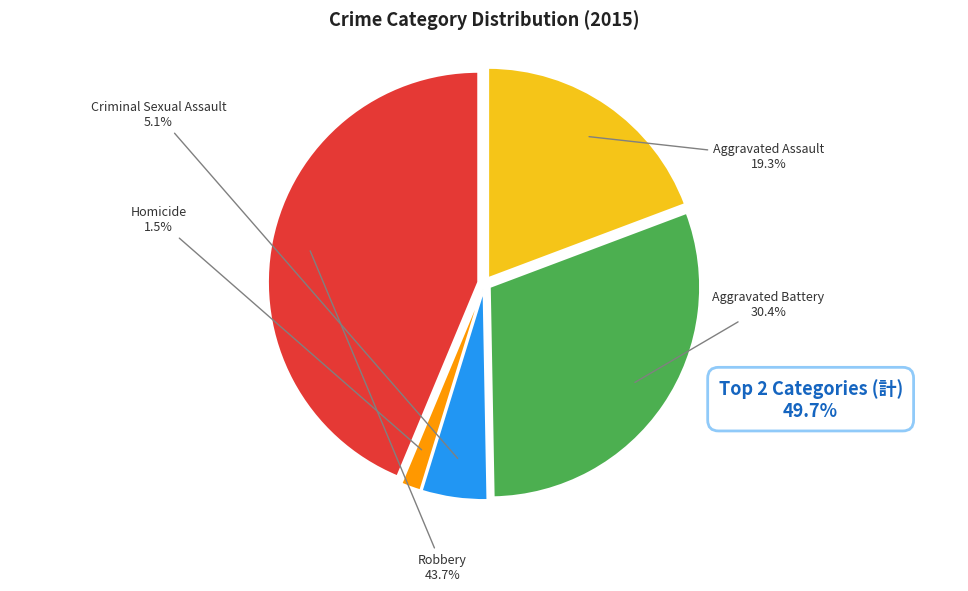

To the nearest percent, what is the difference between the largest and smallest slice percentages?

42%